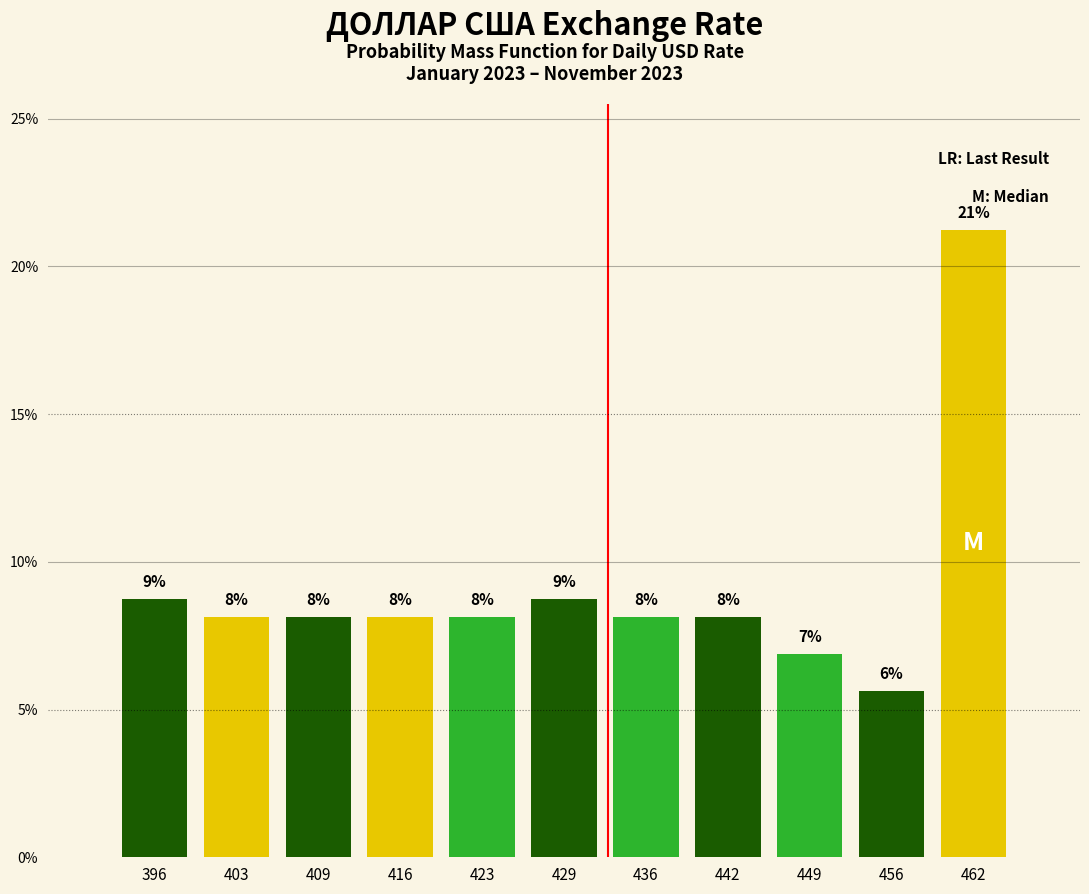

Are the bars horizontal?

No